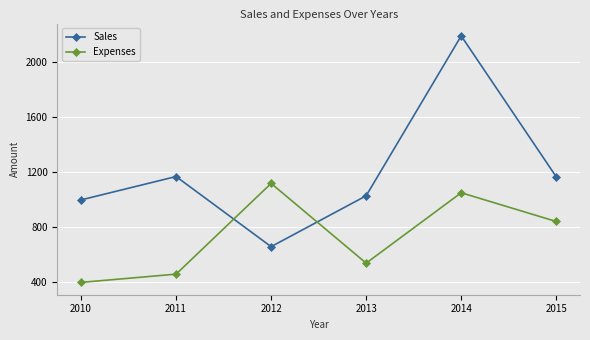

At how many categories does at least one series exceed 910?

6